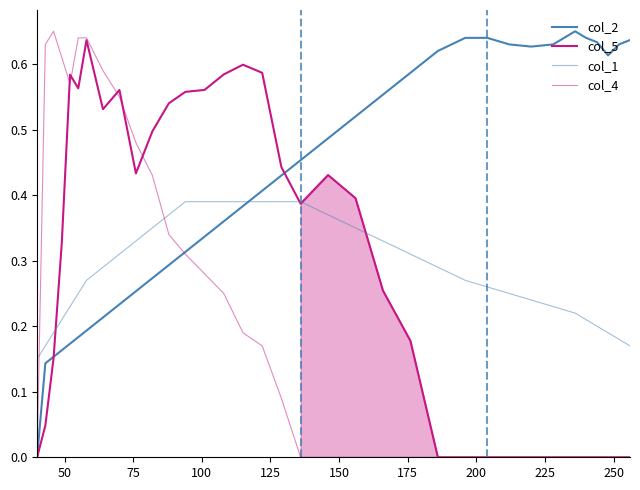

What is the greatest value displayed?

0.7